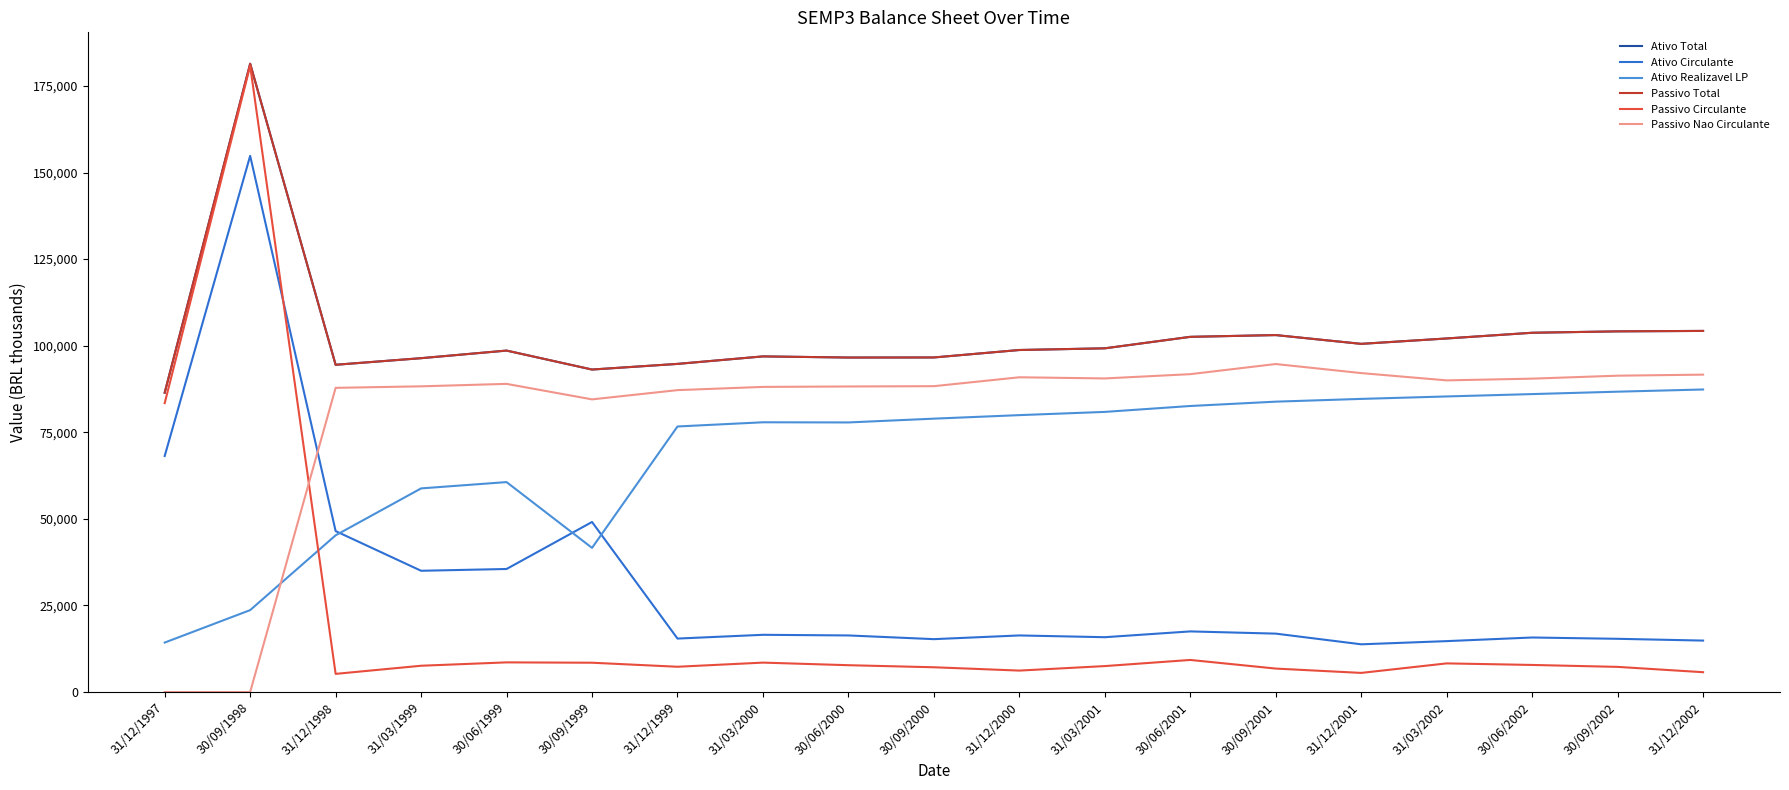

What is the value of the Passivo Total point at the 9th from the left?

96580